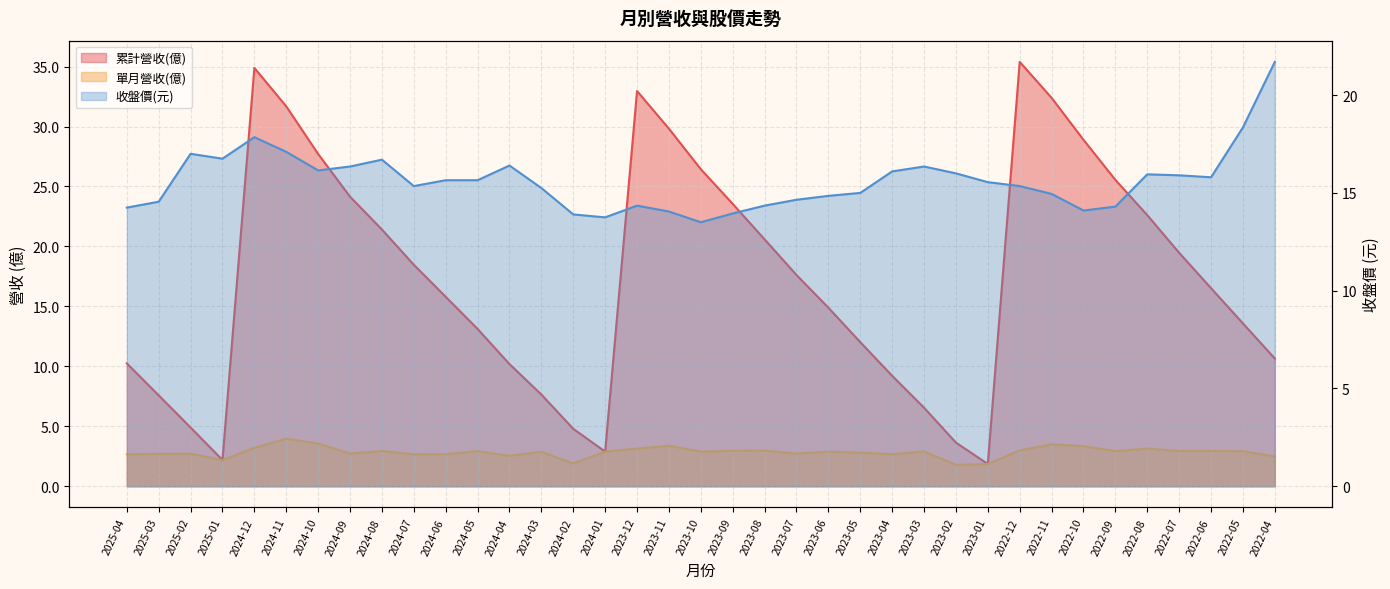

Does the chart have visible grid lines?

Yes